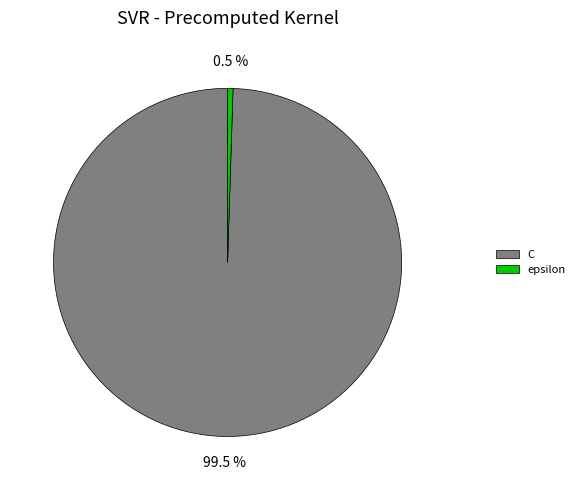

Is the sum of C and epsilon greater than half?

Yes